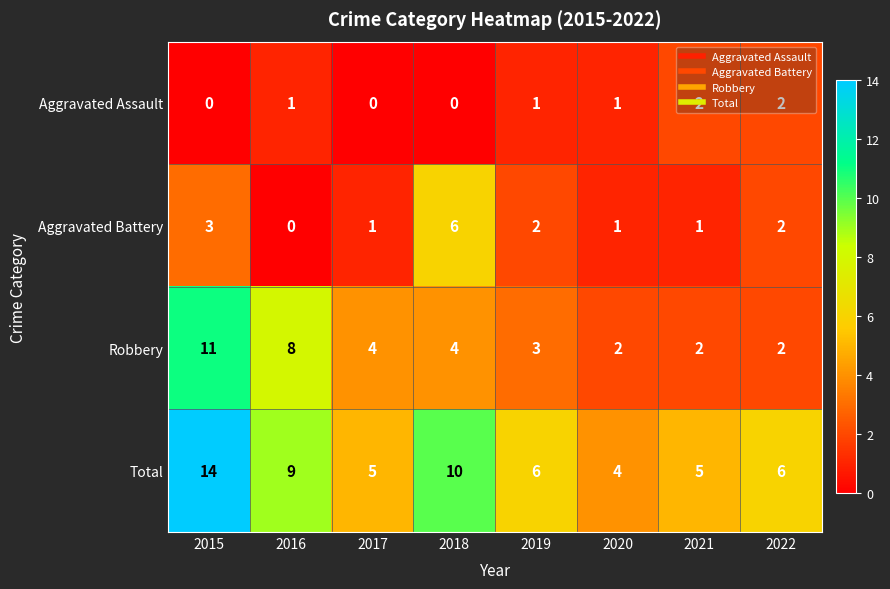

At which label does Aggravated Battery first exceed 2?

2015